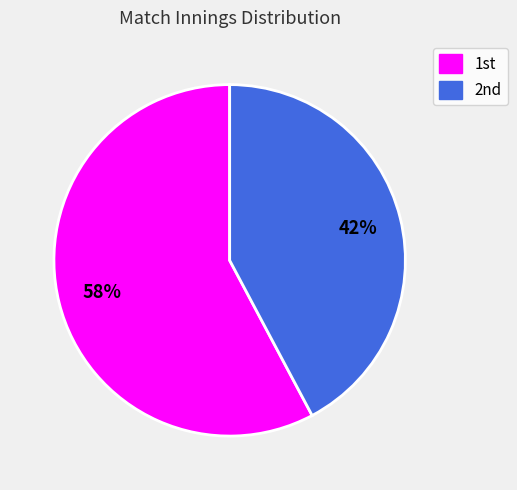

Is there any slice that represents more than half of the pie?

Yes